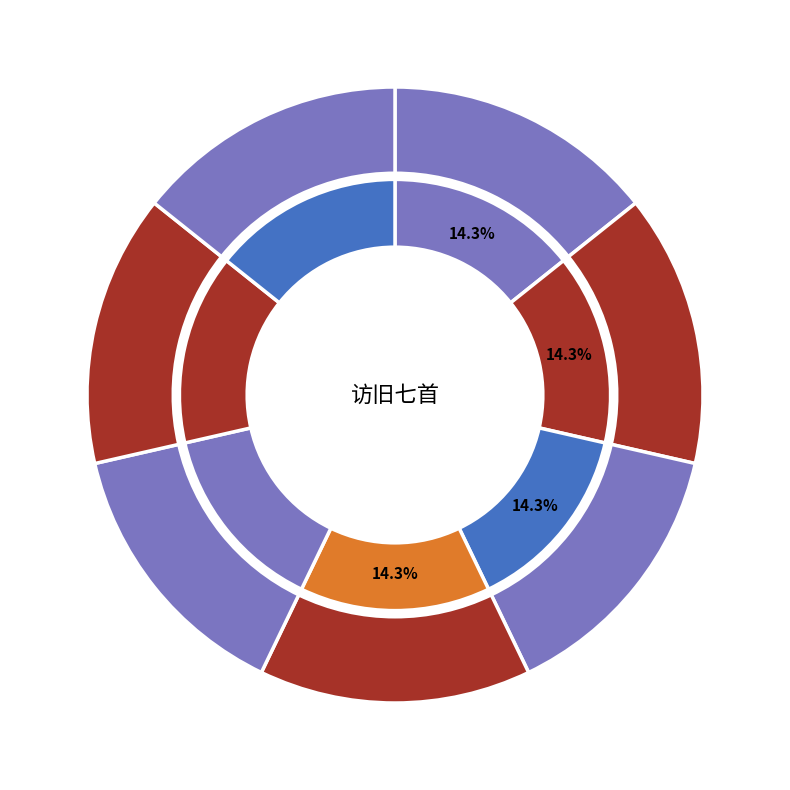

What is the total percentage of 访旧七首 其一 慈仁寺松 and 访旧七首 其四 龙树寺槐?

28.6%